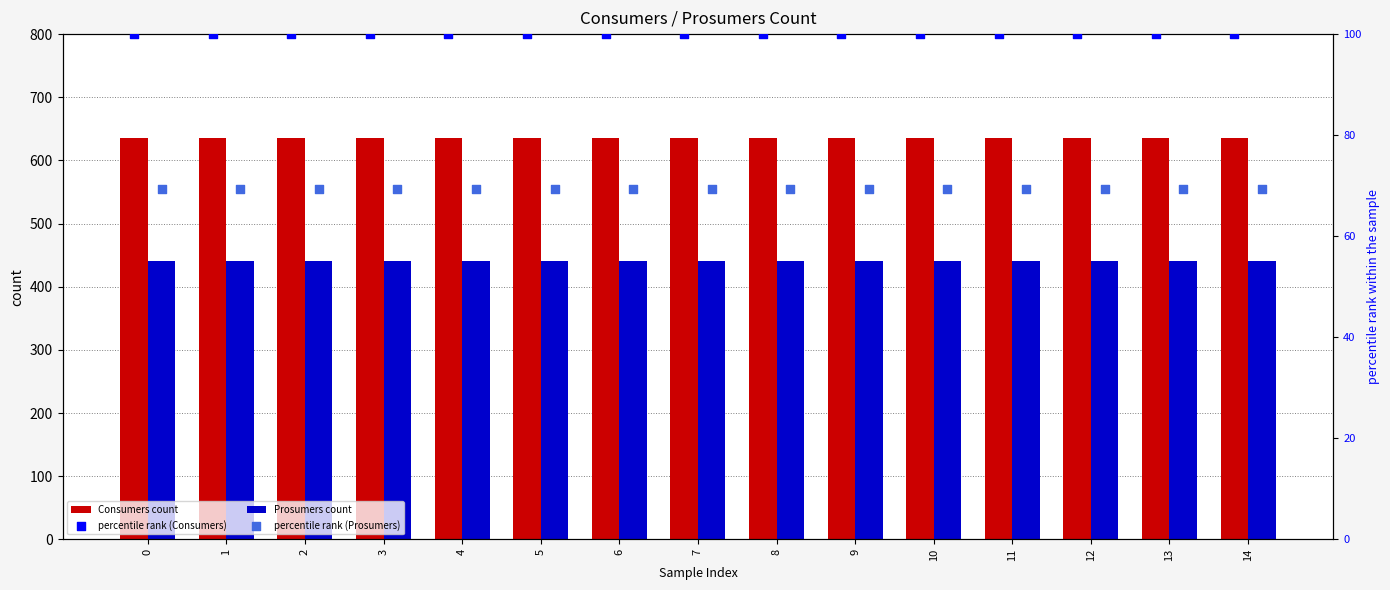

Which series has the largest total across all categories?

Consumers